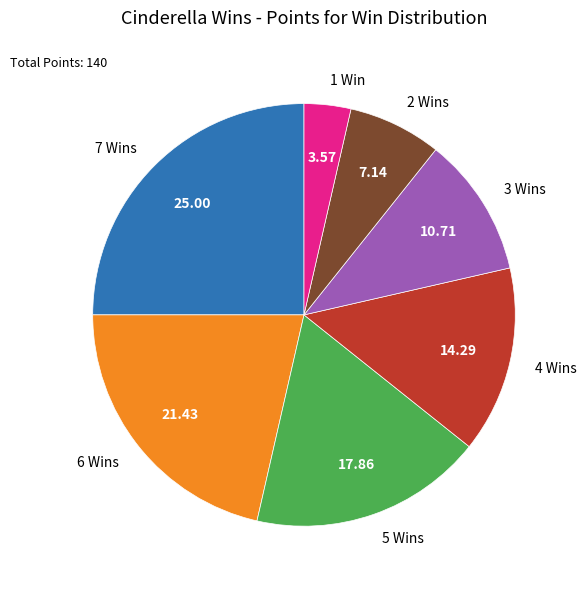

Is there any slice that represents more than half of the pie?

No